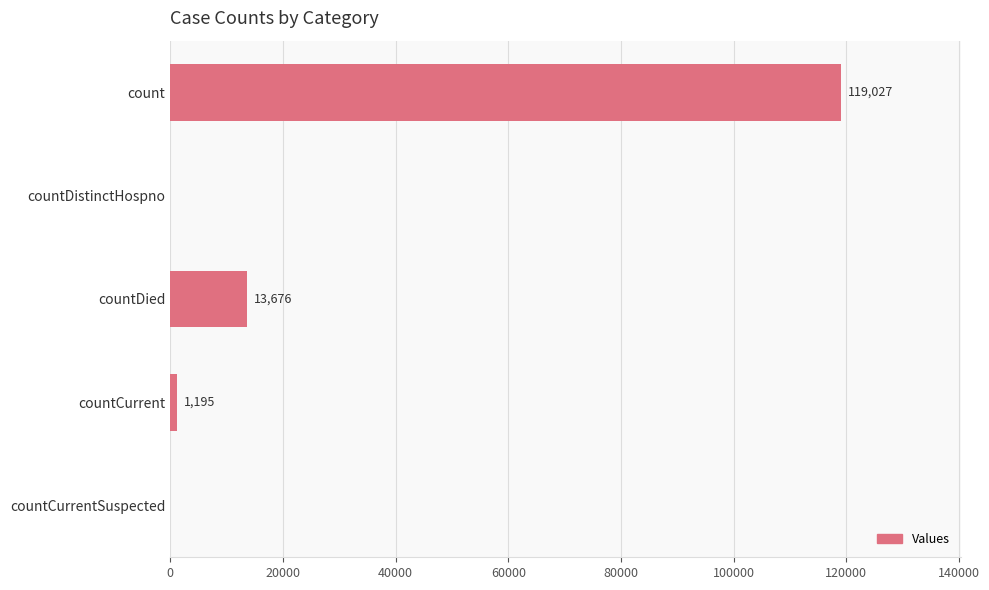

What is the sum of all values?

133898